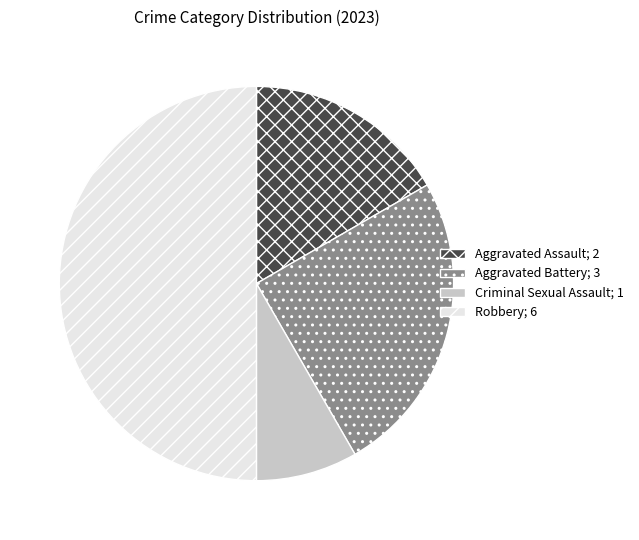

What is the smallest slice in the pie chart?

Criminal Sexual Assault